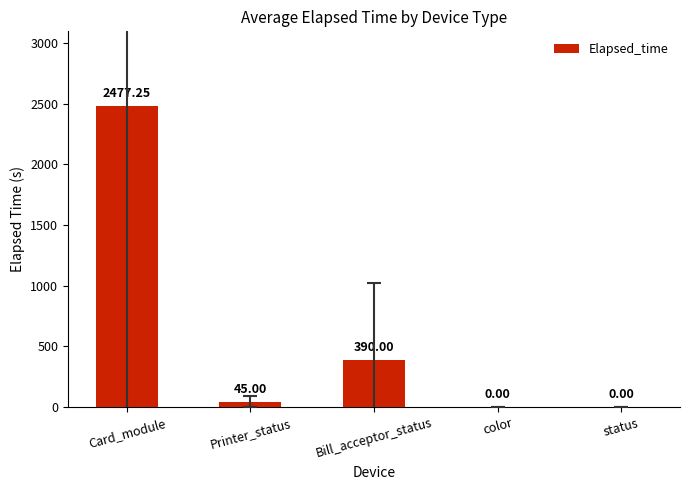

Which category has the highest value across all series?

Card_module